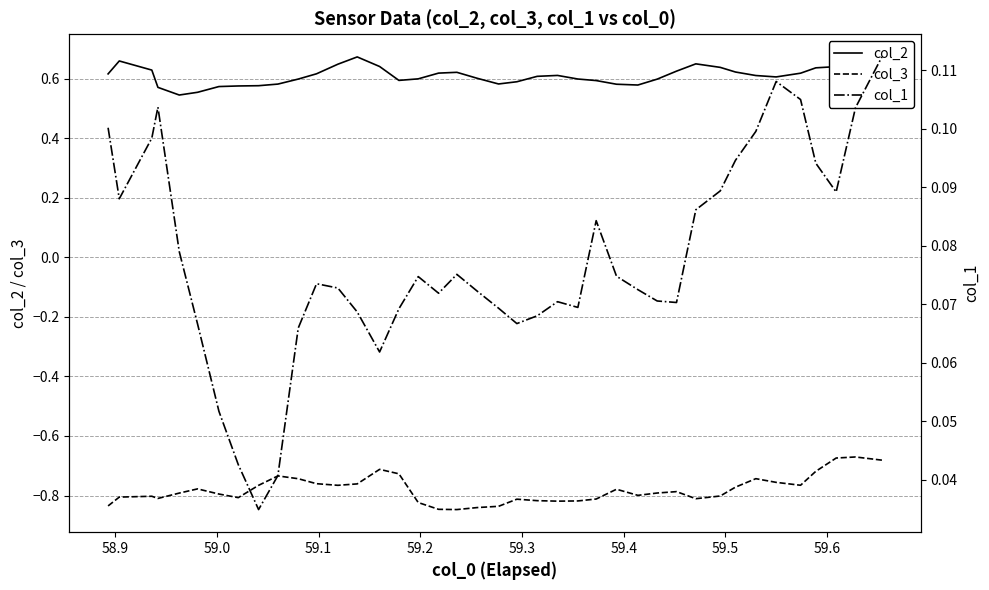

True or false: col_2 and col_3 intersect in this chart.

False